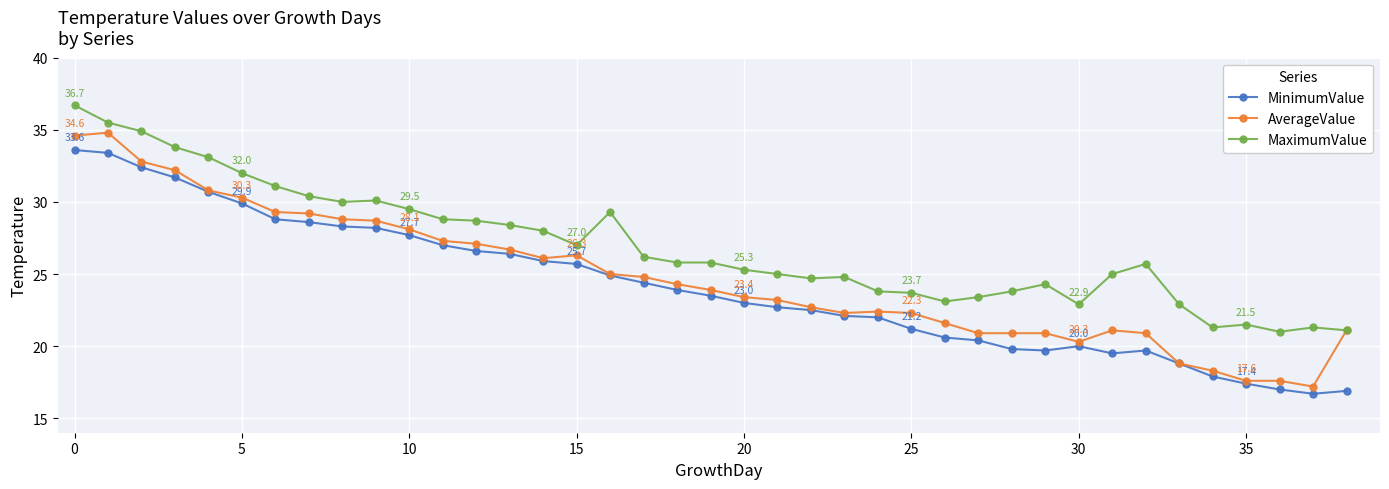

Does the chart display data point markers on the line(s)?

Yes